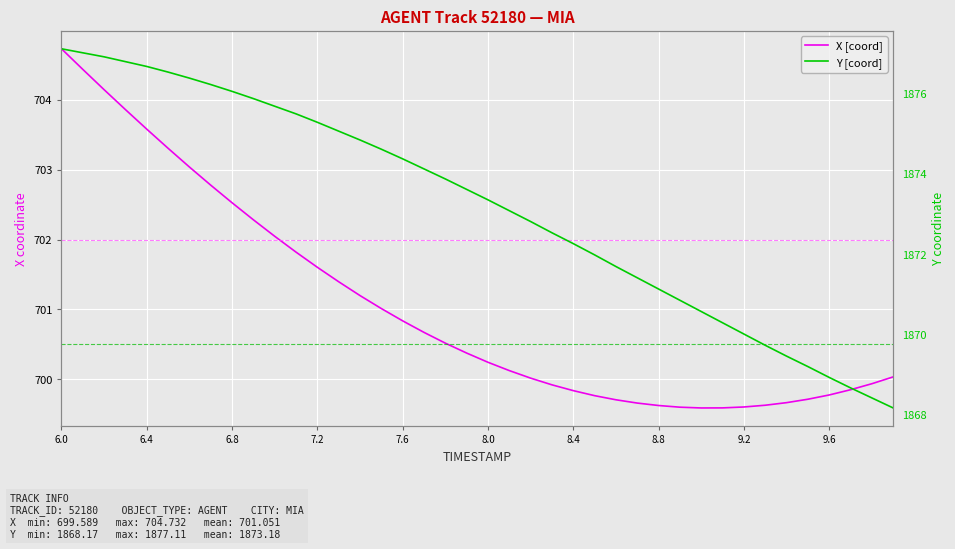

Rank the series by their maximum value, from lowest to highest.

X [coord], Y [coord]